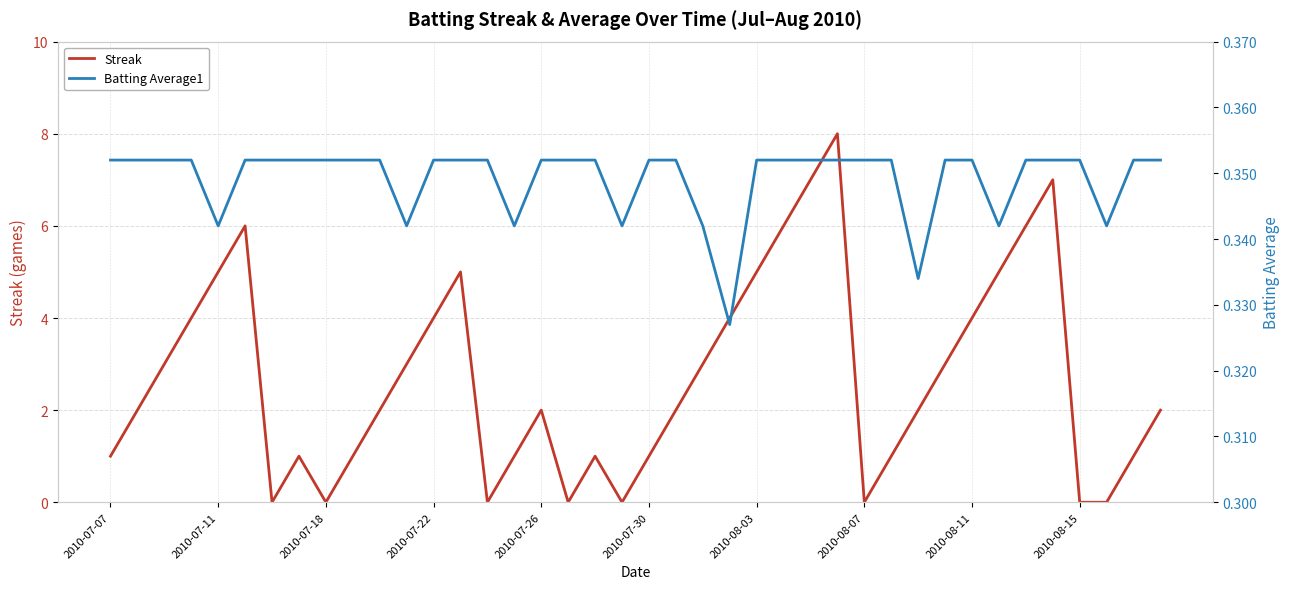

True or false: Streak has more than 1 points higher than both neighbors.

True